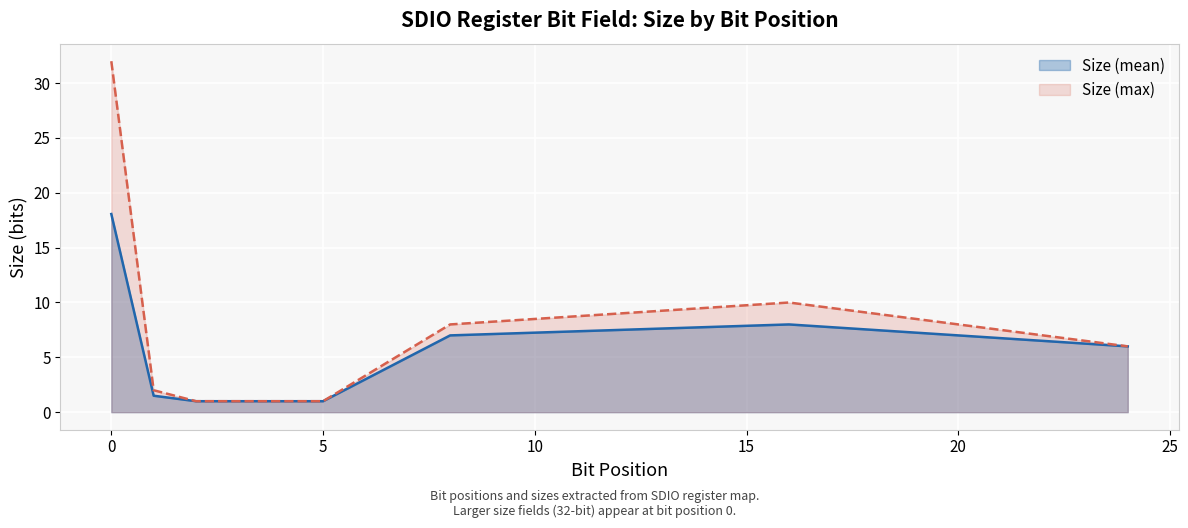

At which category does the chart reach its peak across all series?

0